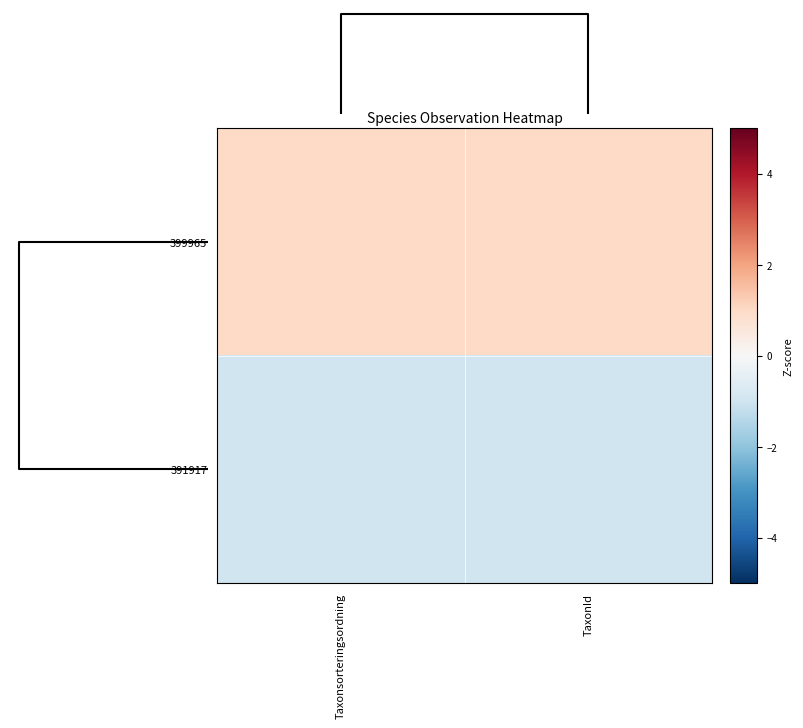

Which label corresponds to the smallest value in the chart?

Taxonsorteringsordning